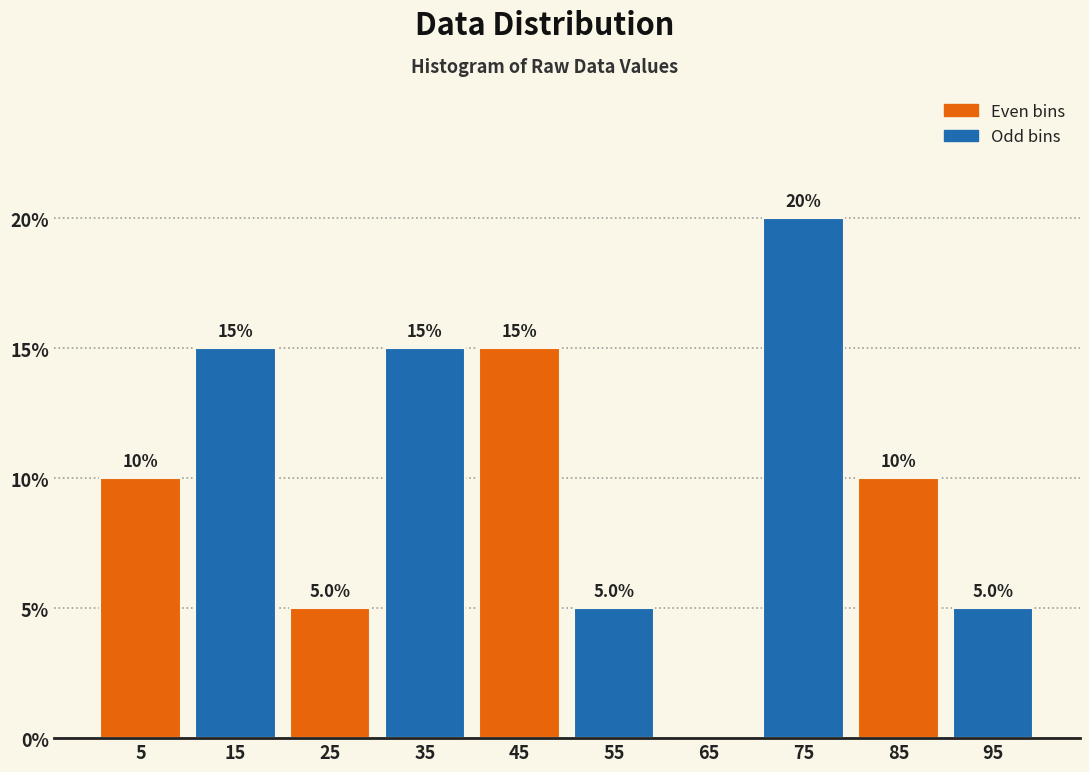

Over which range of the x-axis is the bar tallest?

70 to 80